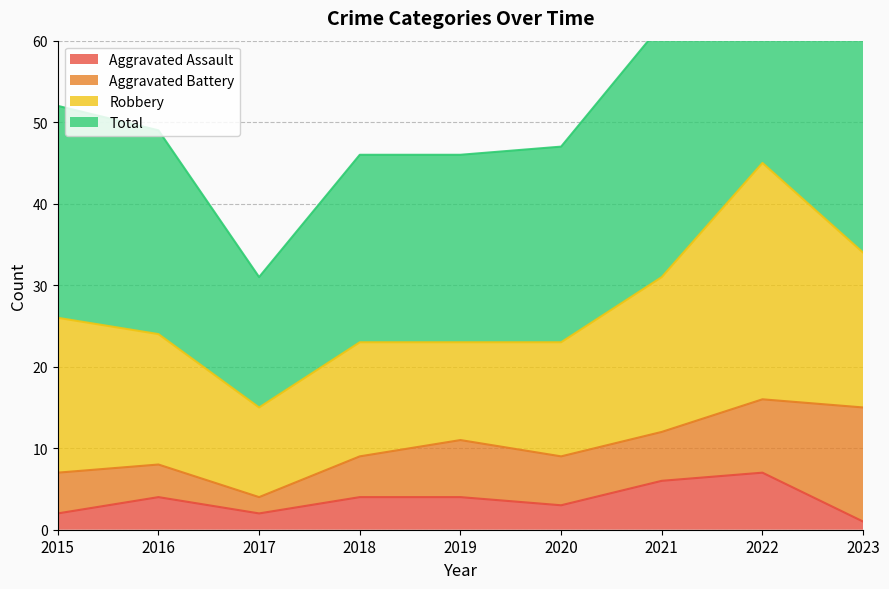

Is the value of Aggravated Assault at 2020 greater than the value of Total at 2018?

No